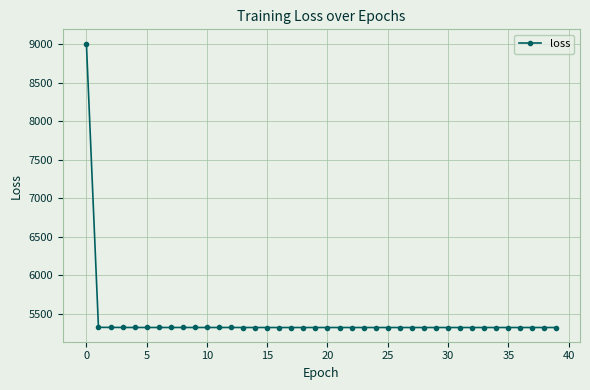

What is the value of the 25th point from the left?

5321.4